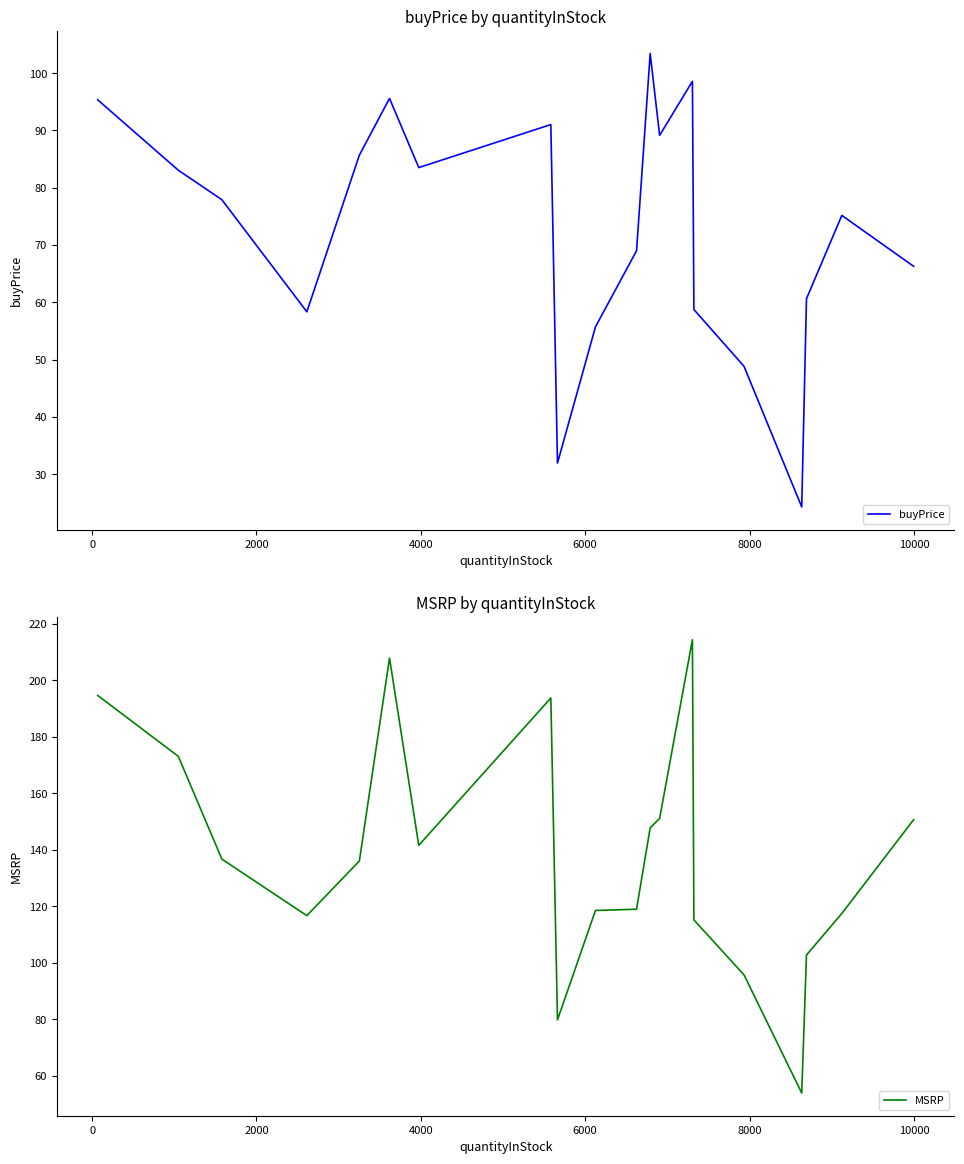

How many data points does each series have?

20